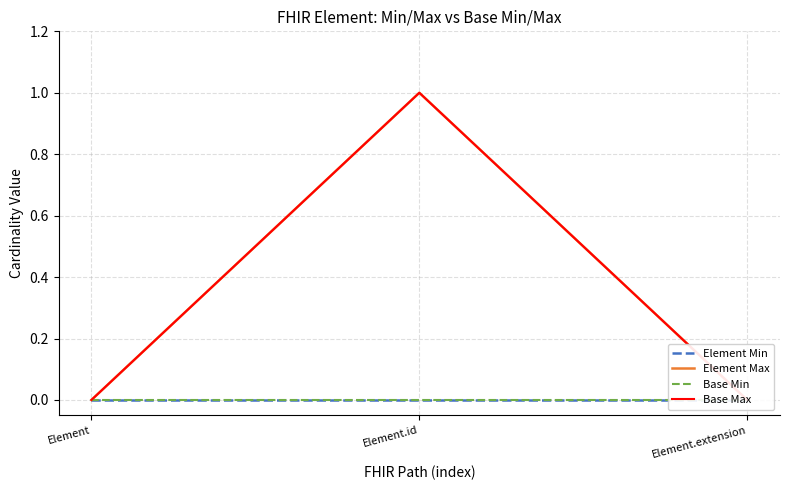

Reading left to right, what are all the values shown in this chart?

Element Min: 0	0	0
Element Max: 0	1	0
Base Min: 0	0	0
Base Max: 0	1	0